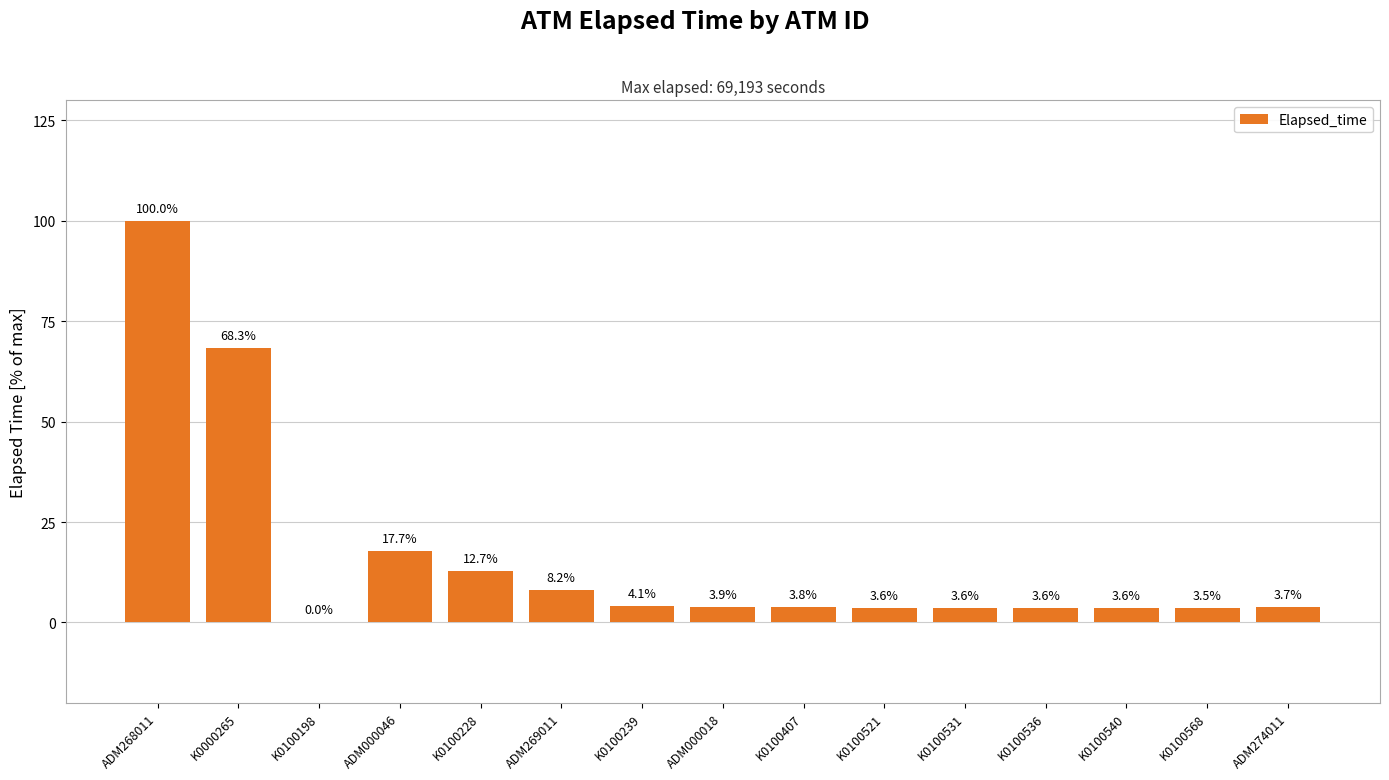

Between K0100536 and K0000265, which is larger?

K0000265